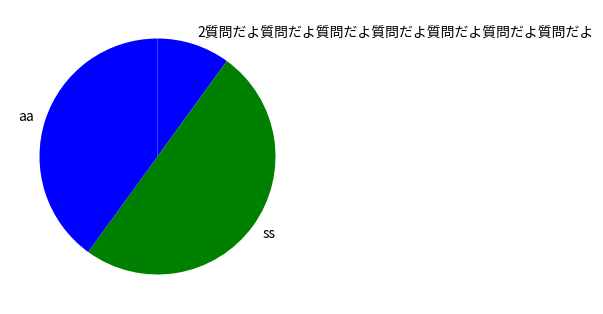

What is the majority slice?

ss